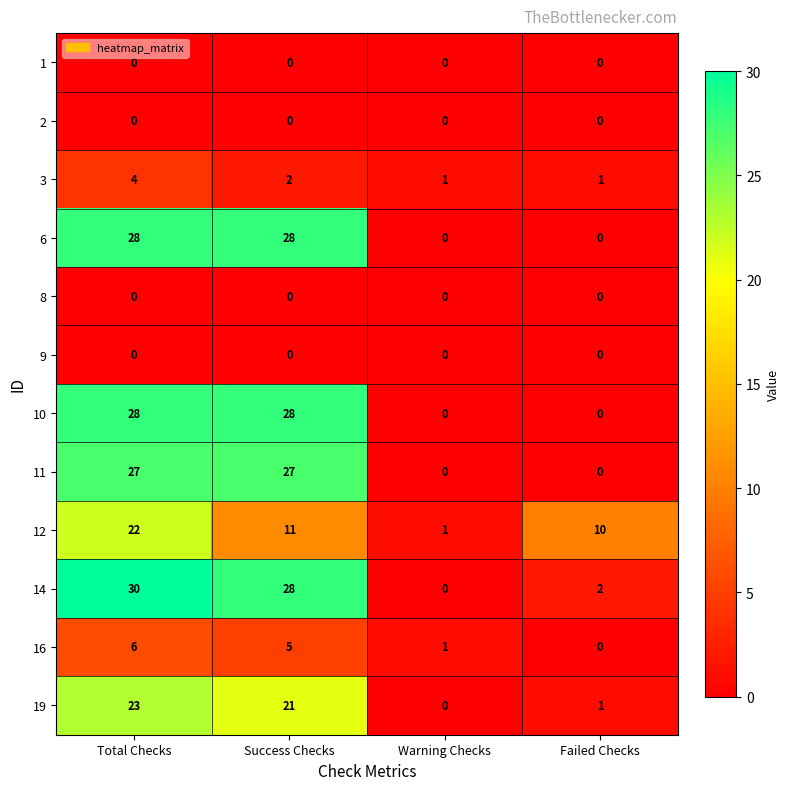

Which series has the largest range (max minus min)?

14